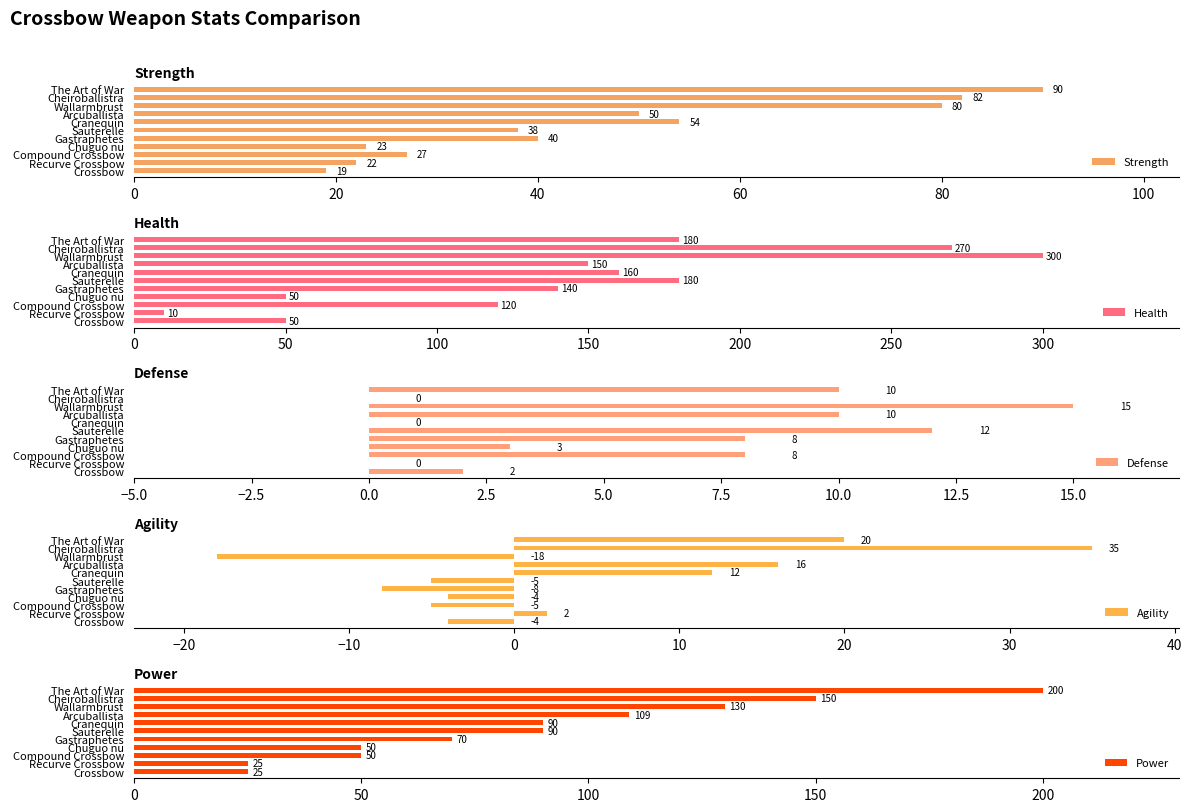

Where is Power nearest to the value 112?

Arcuballista